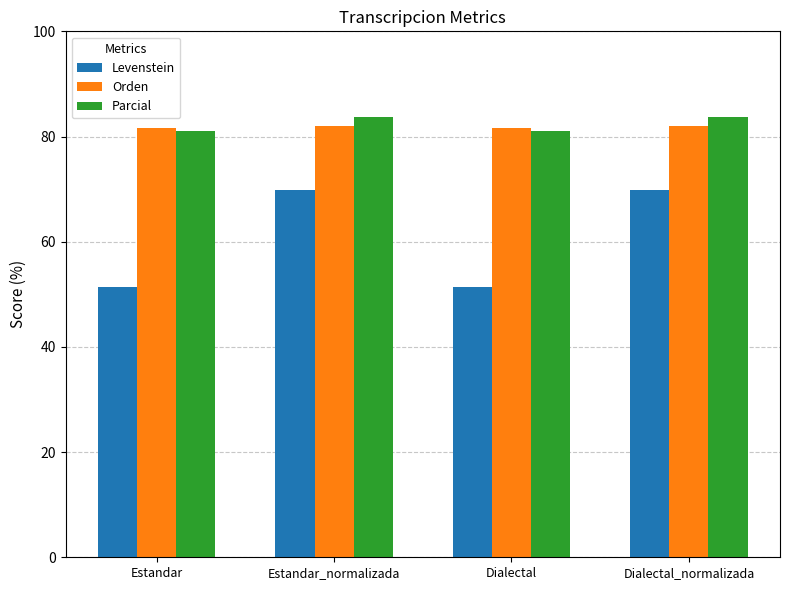

Between Estandar and Dialectal_normalizada, which series saw the biggest shift?

Levenstein